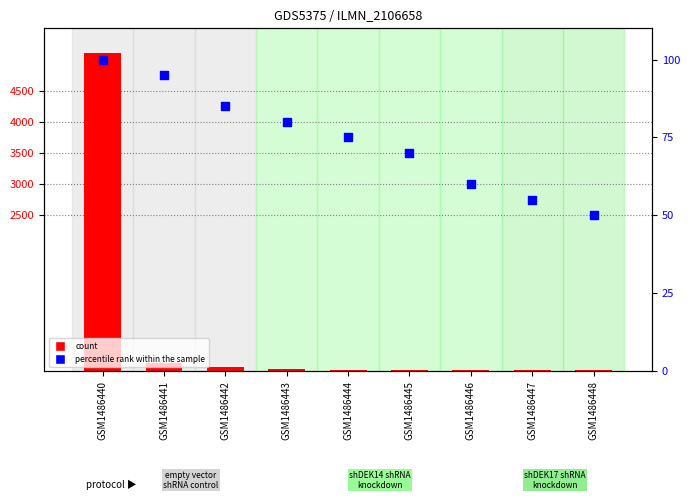

What is the total value across all series at GSM1486445?

94.0